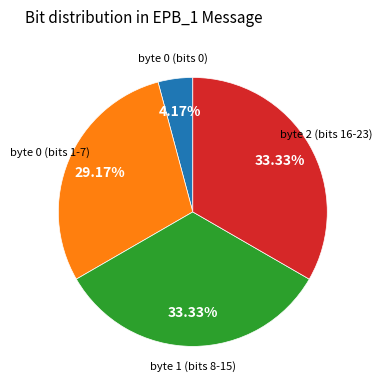

Does any single category account for the majority?

No